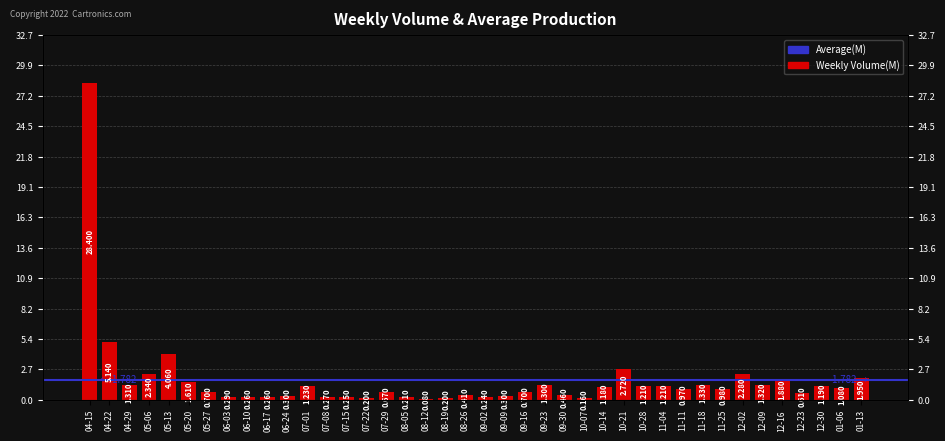

Rank the categories by value from lowest to highest.

08-12, 10-07, 07-22, 08-19, 08-05, 09-02, 07-15, 06-10, 06-17, 07-08, 06-03, 06-24, 09-09, 08-26, 09-30, 12-23, 07-29, 05-27, 09-16, 11-11, 11-25, 01-06, 10-14, 12-30, 10-28, 11-04, 07-01, 09-23, 04-29, 12-09, 11-18, 05-20, 12-16, 01-13, 12-02, 05-06, 10-21, 05-13, 04-22, 04-15